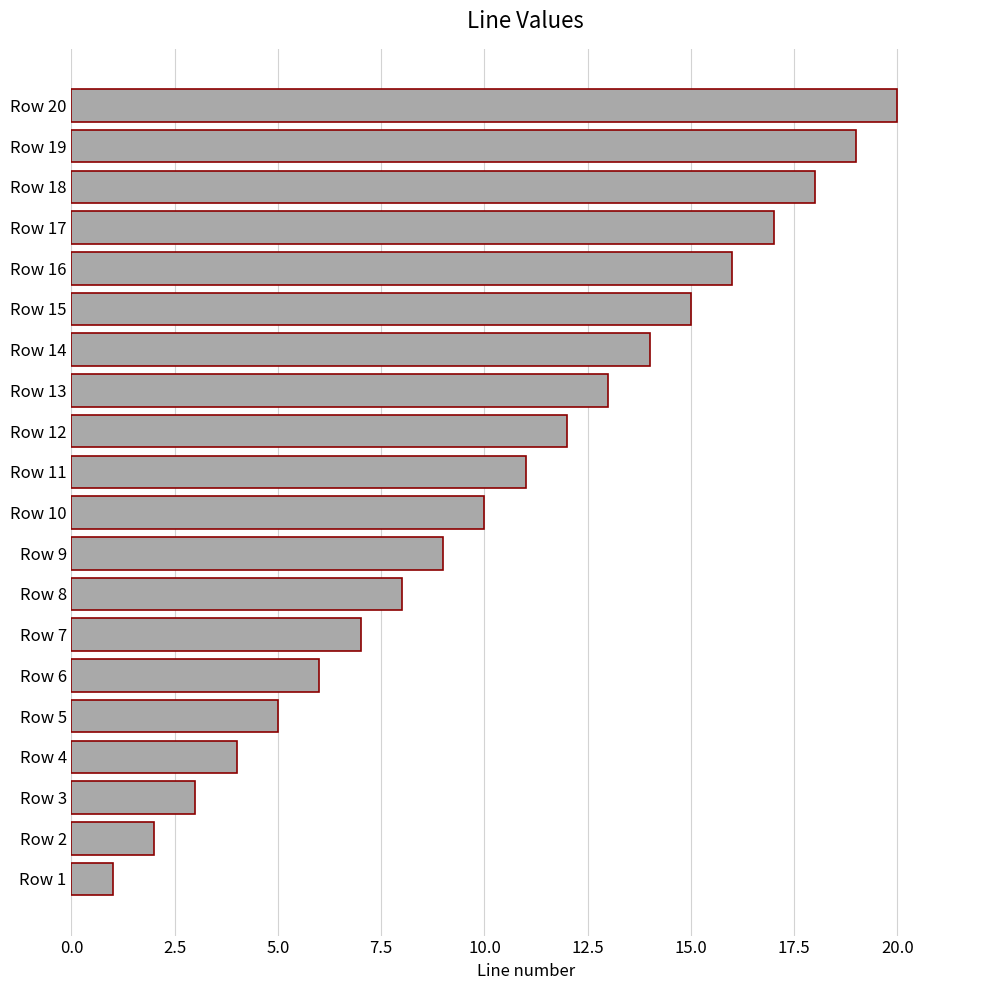

The value at Row 8 is 8. True or false?

True